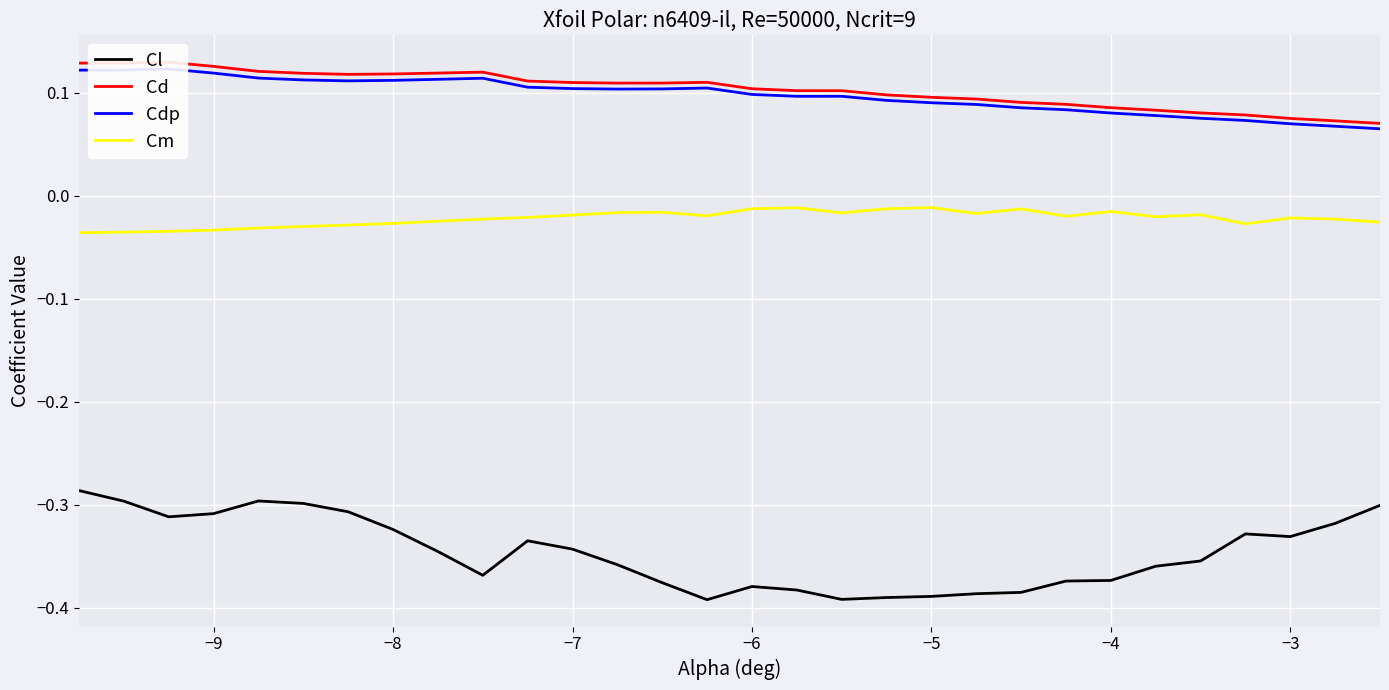

True or false: Cl and Cm cross at least once.

False